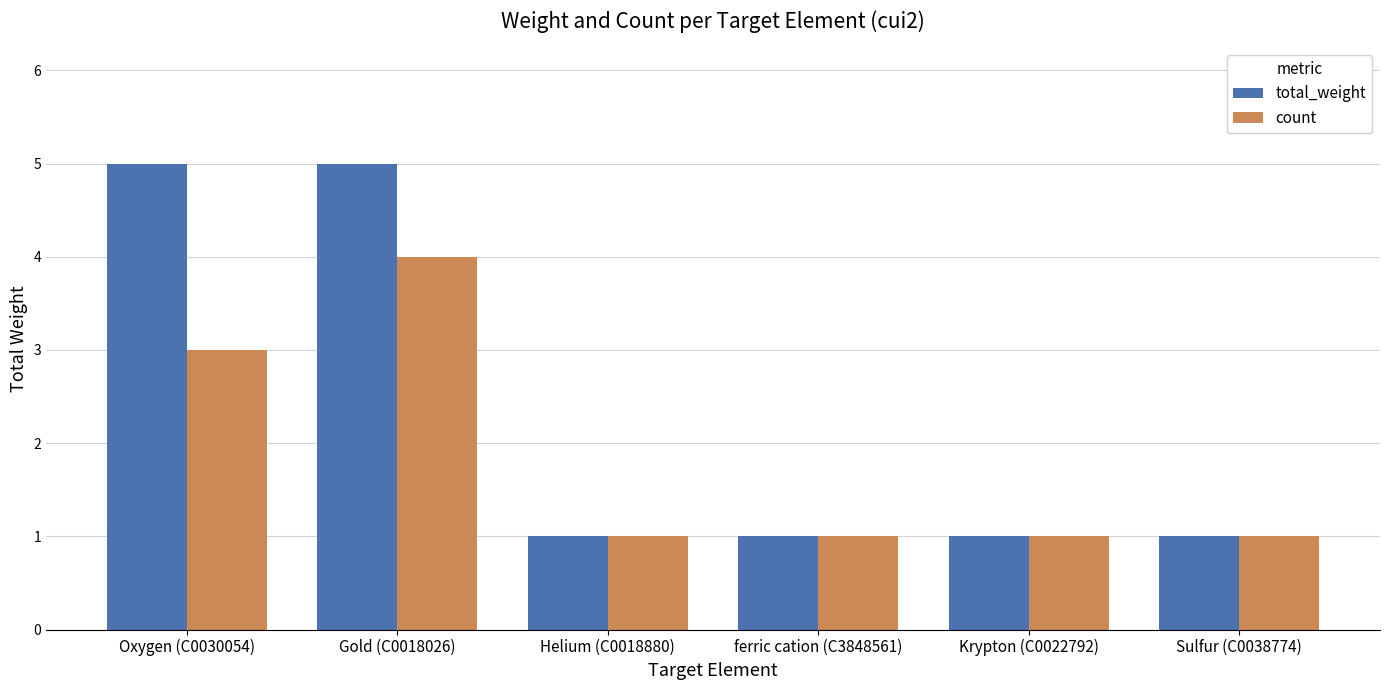

What is the minimum value shown in the chart?

1